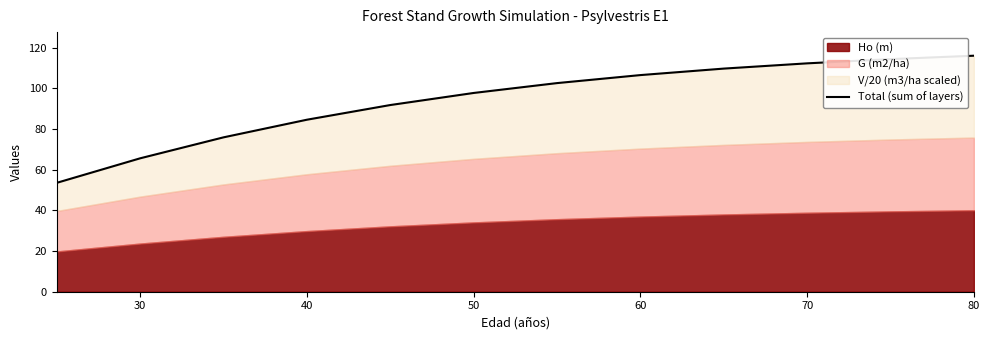

True or false: the data shows 177.7 at 10.

False